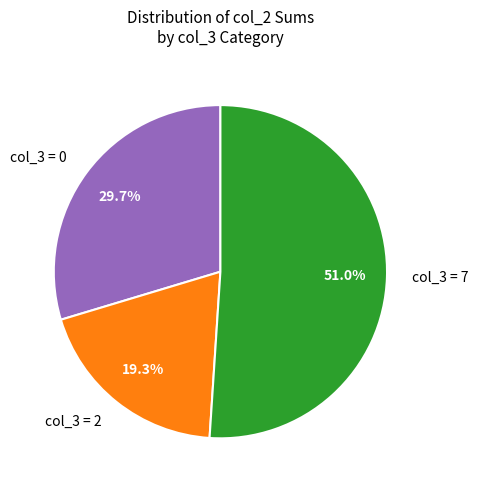

Is there any slice that represents more than half of the pie?

Yes